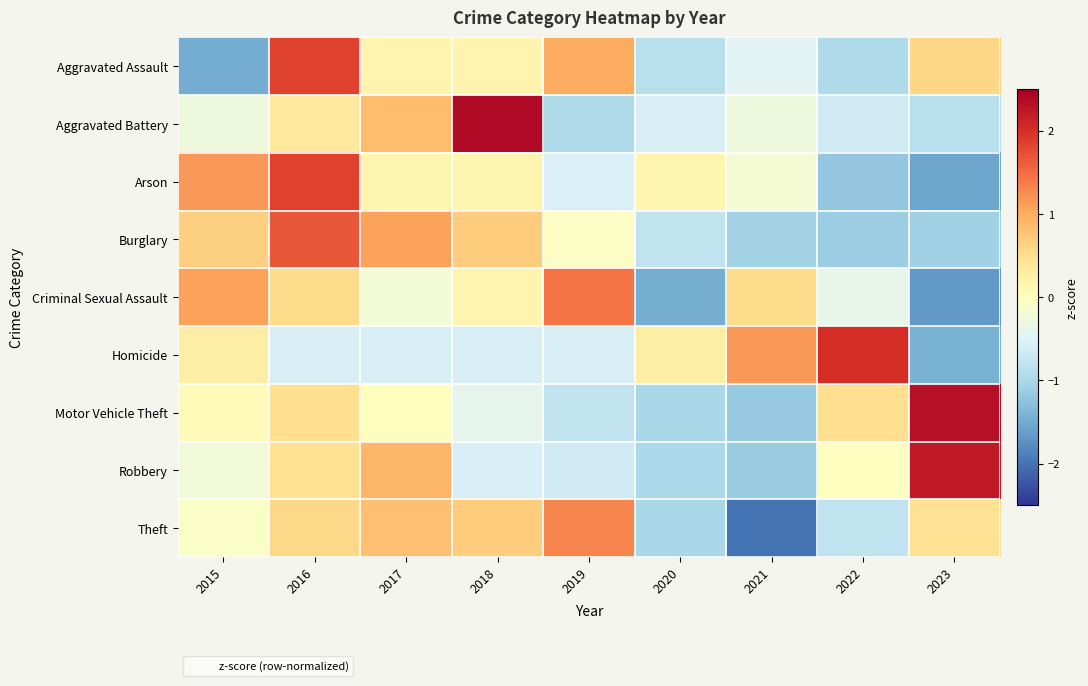

What is the total value across all series at 2015?

1.2